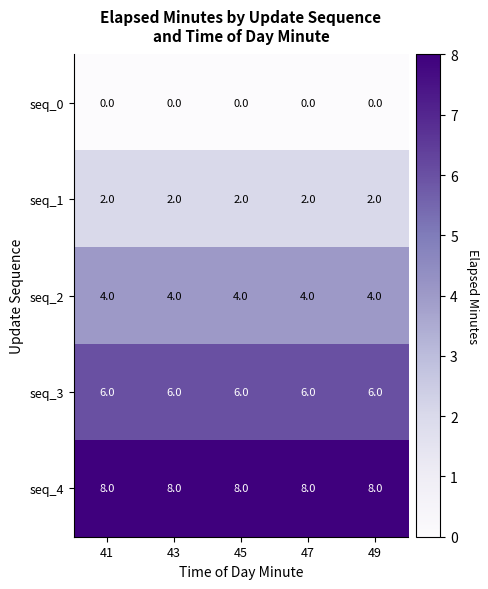

What is the approximate value of seq_2 at 45?

4